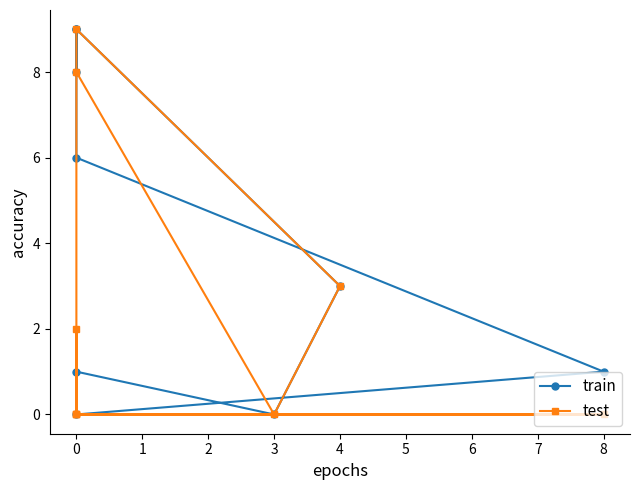

Between 0 and 4, which series saw the biggest shift?

train